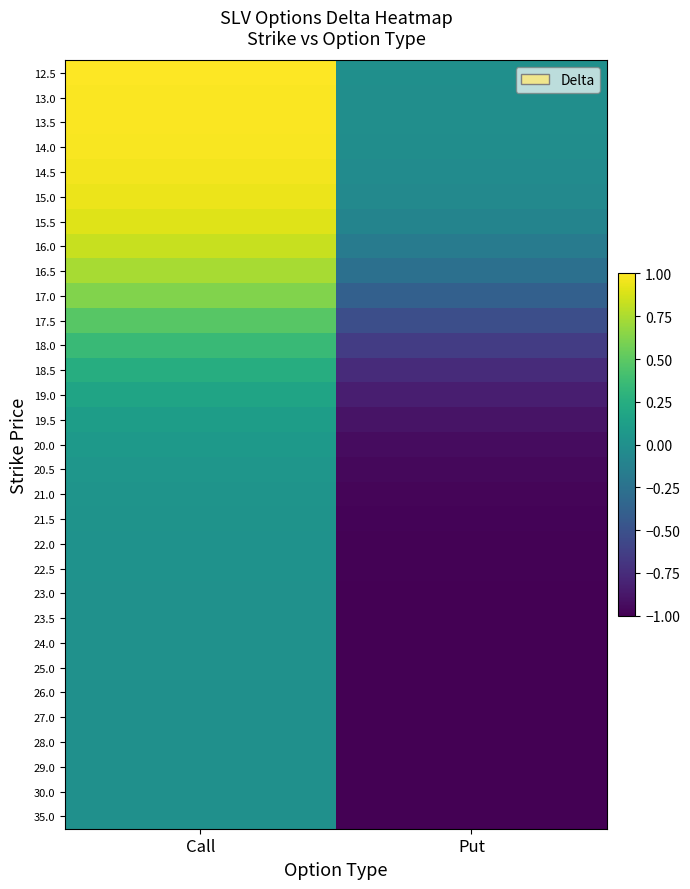

Reading left to right, extract all data points from this chart.

12.5: Call=1.0	Put=-0.0
13.0: Call=1.0	Put=-0.0
13.5: Call=1.0	Put=-0.0
14.0: Call=1.0	Put=-0.0
14.5: Call=1.0	Put=-0.0
15.0: Call=0.9	Put=-0.1
15.5: Call=0.9	Put=-0.1
16.0: Call=0.8	Put=-0.2
16.5: Call=0.7	Put=-0.3
17.0: Call=0.6	Put=-0.4
17.5: Call=0.5	Put=-0.5
18.0: Call=0.4	Put=-0.6
18.5: Call=0.2	Put=-0.8
19.0: Call=0.2	Put=-0.8
19.5: Call=0.1	Put=-0.9
20.0: Call=0.1	Put=-0.9
20.5: Call=0.1	Put=-1.0
21.0: Call=0.0	Put=-1.0
21.5: Call=0.0	Put=-1.0
22.0: Call=0.0	Put=-1.0
22.5: Call=0.0	Put=-1.0
23.0: Call=0.0	Put=-1.0
23.5: Call=0.0	Put=-1.0
24.0: Call=0.0	Put=-1.0
25.0: Call=0.0	Put=-1.0
26.0: Call=0.0	Put=-1.0
27.0: Call=0.0	Put=-1.0
28.0: Call=0.0	Put=-1.0
29.0: Call=0.0	Put=-1.0
30.0: Call=0.0	Put=-1.0
35.0: Call=0.0	Put=-1.0